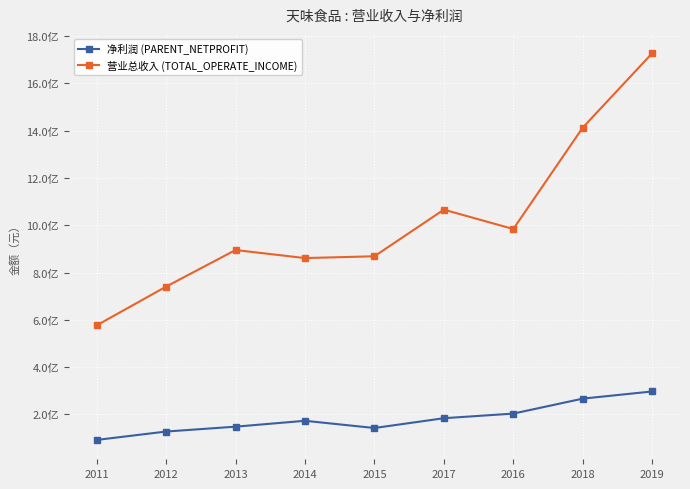

Rank the series by their average value, from highest to lowest.

营业总收入 (TOTAL_OPERATE_INCOME), 净利润 (PARENT_NETPROFIT)